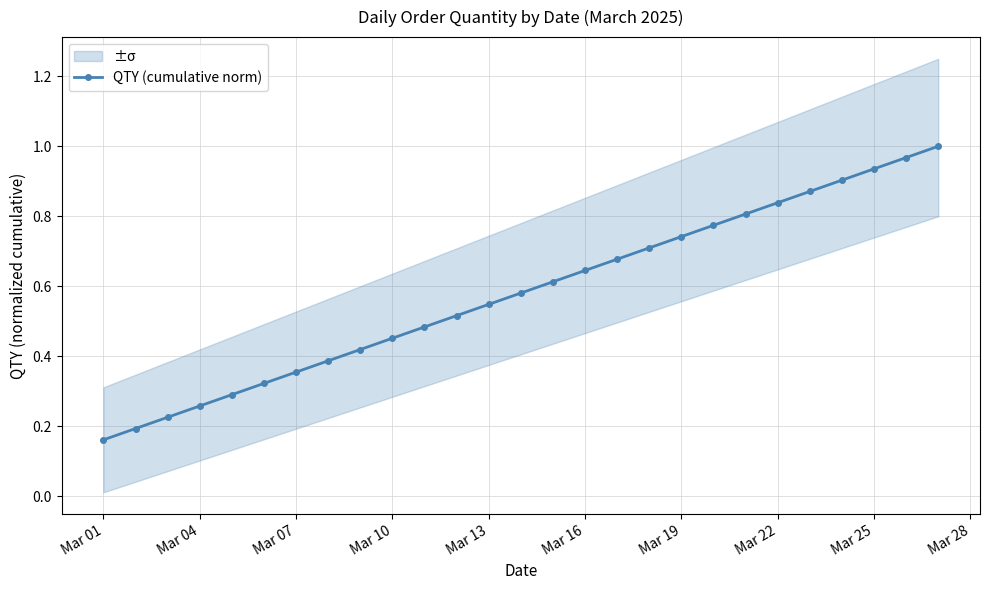

What is the value of the 20th point from the left?

0.8